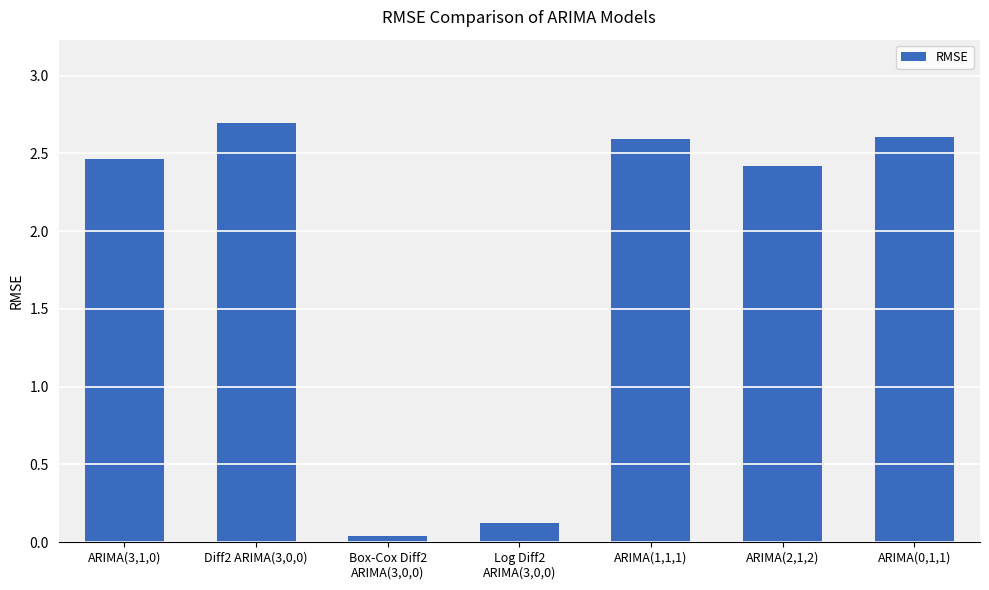

What is the maximum value shown in the chart?

2.7